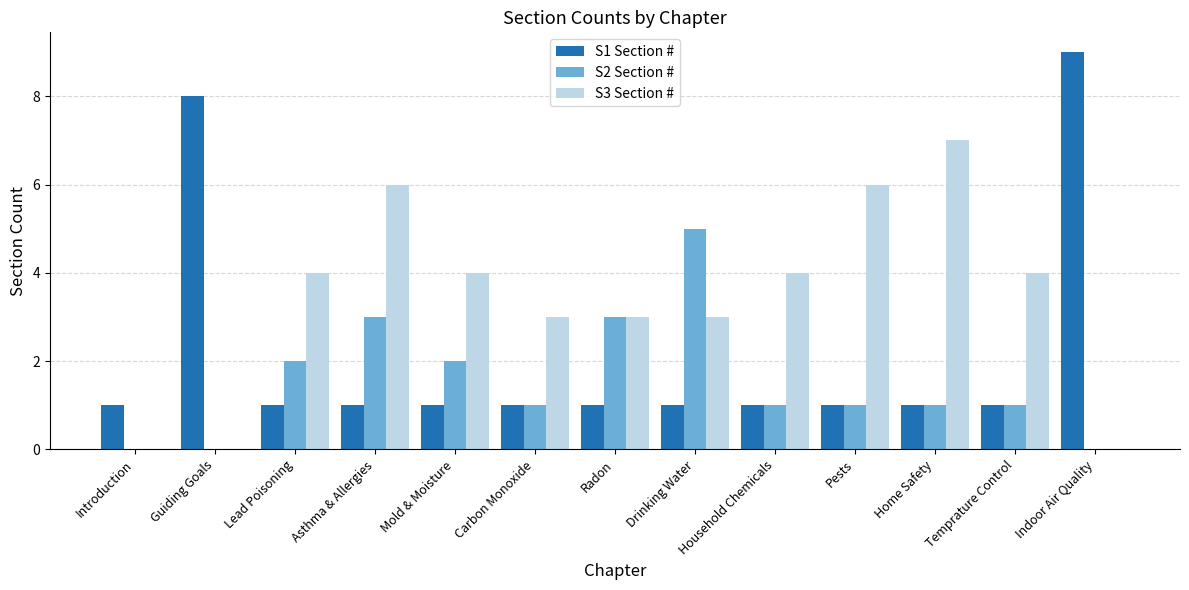

How many series are shown in this chart?

3